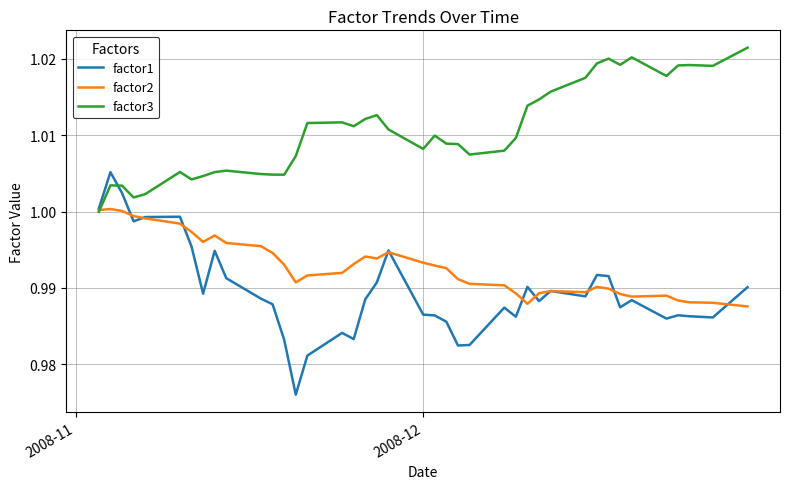

Rank the series by their average value, from lowest to highest.

factor1, factor2, factor3